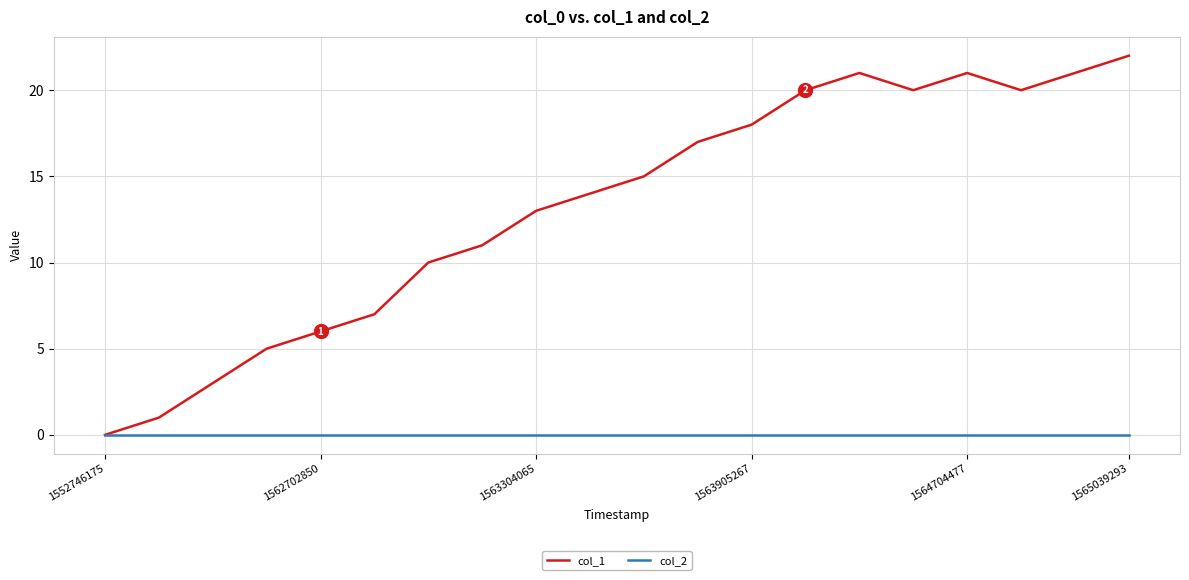

Which series has the largest range (max minus min)?

col_1